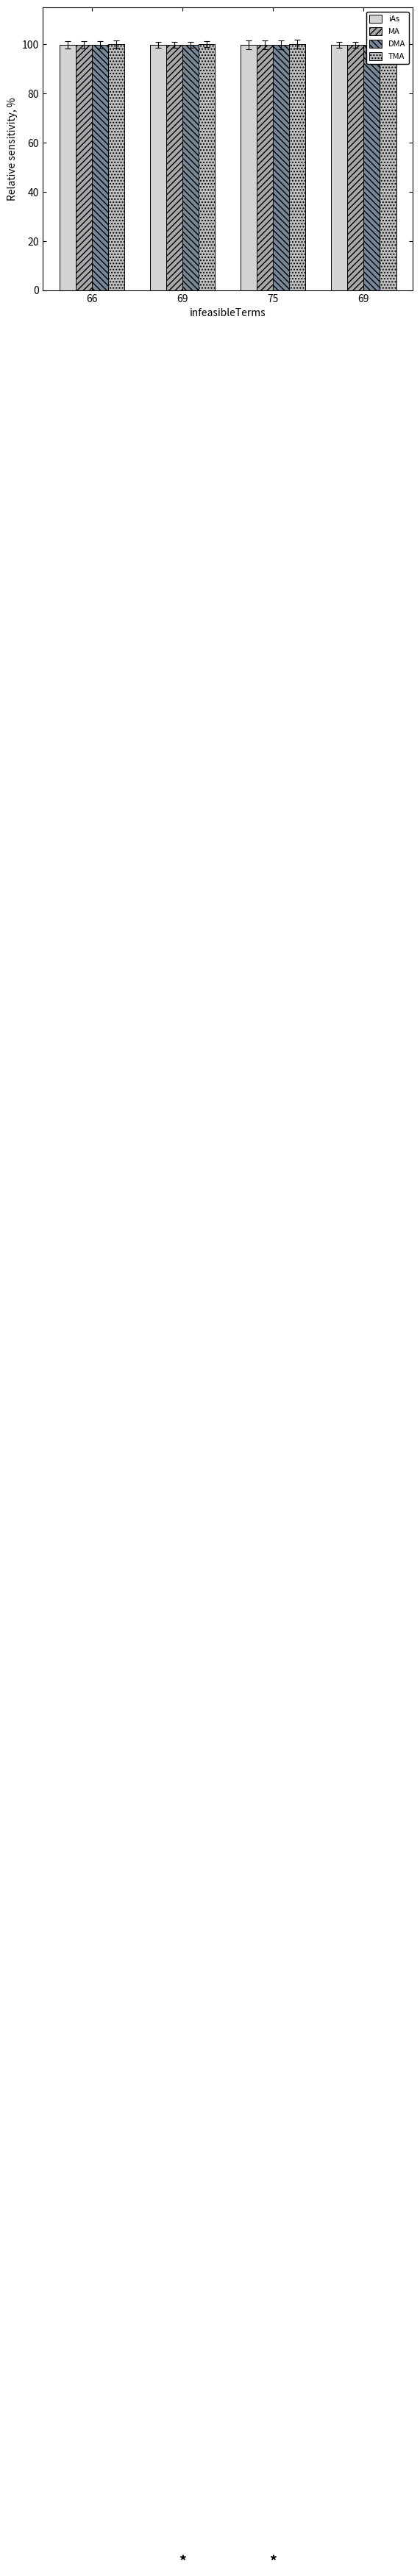

Is the value of iAs at 66 greater than the value of DMA at 69?

Yes